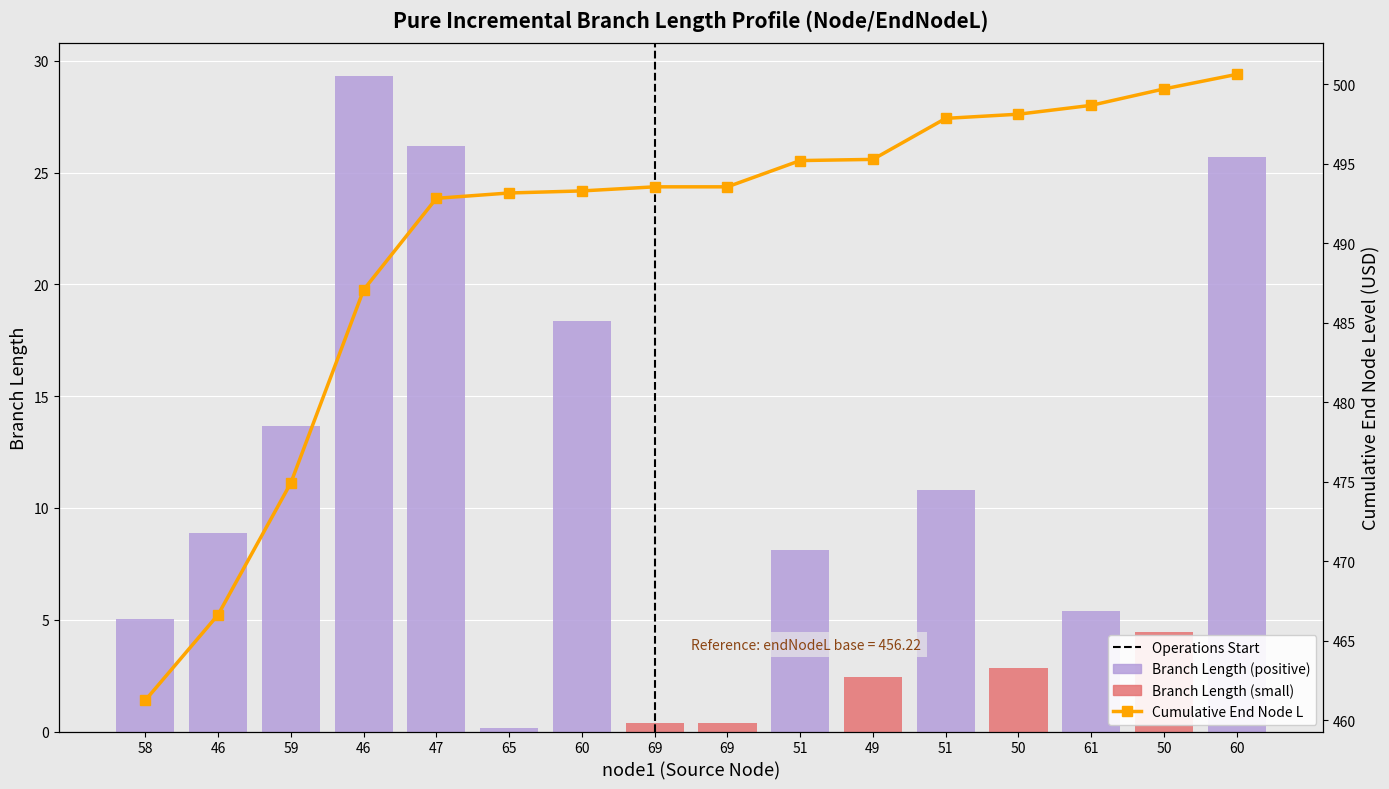

At which label does length first exceed 8?

46